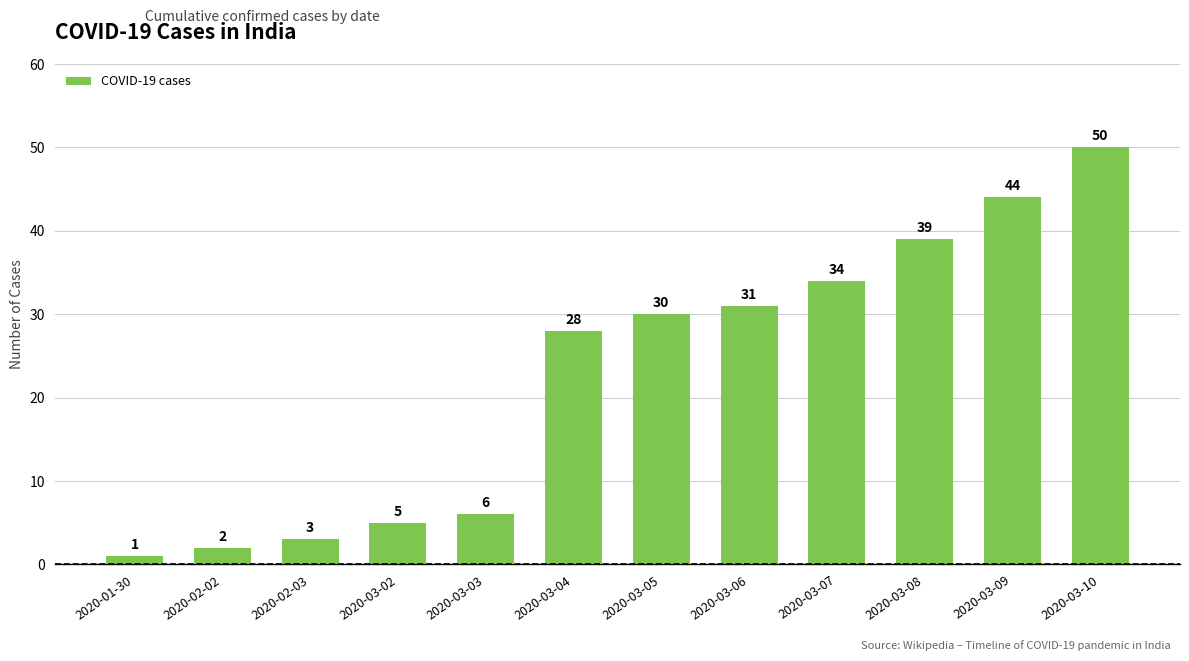

What is the change in value from 2020-03-05 to 2020-03-10?

+20